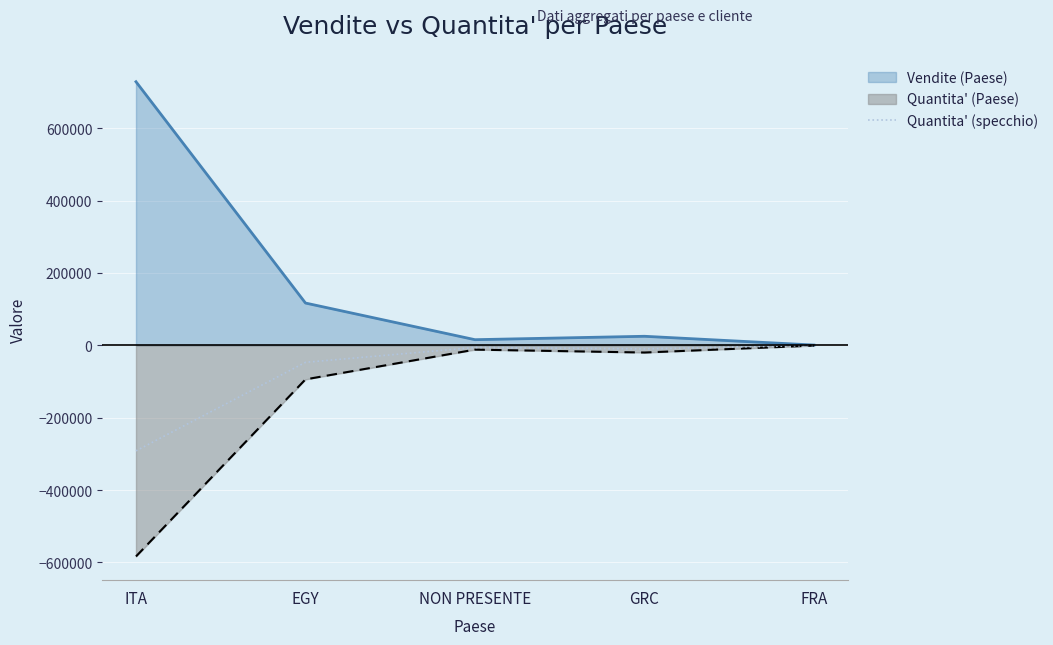

Is it true that Vendite (Paese) equals 996942 at ITA?

False